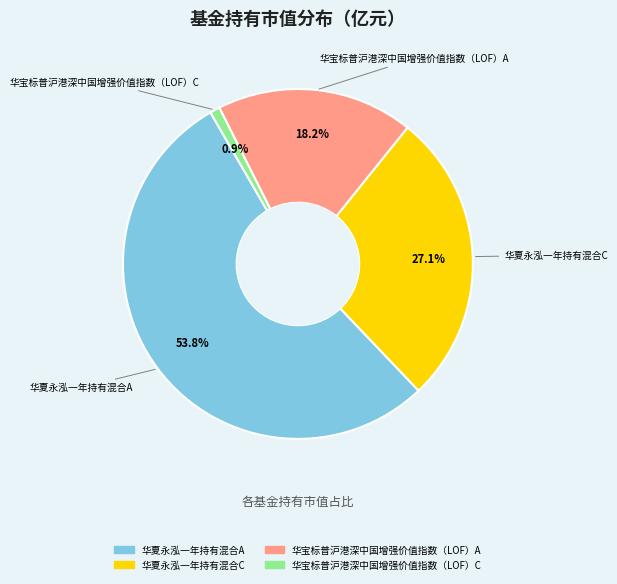

What percentage is the 华宝标普沪港深中国增强价值指数（LOF）A slice, to the nearest percent?

18%